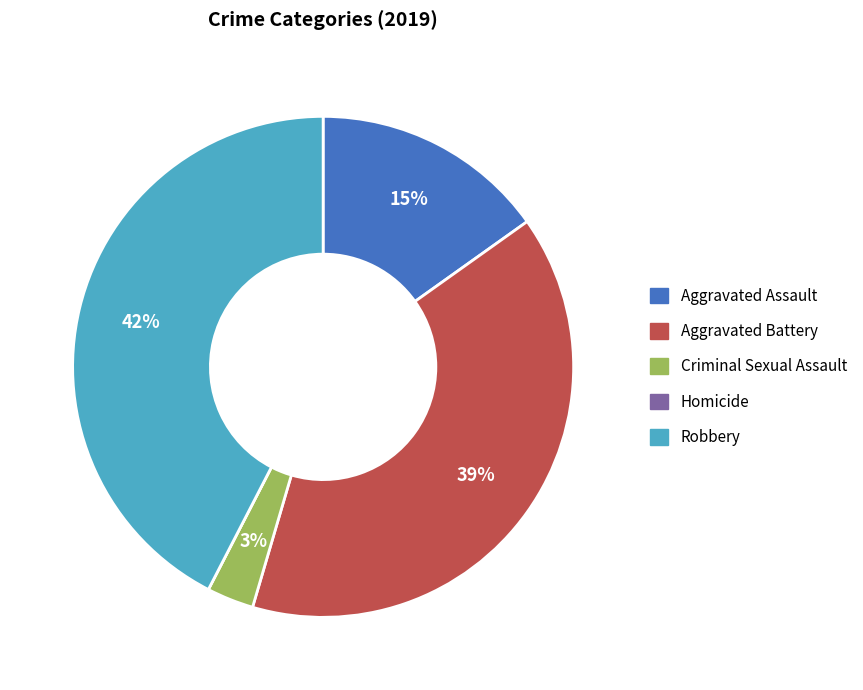

The Aggravated Assault slice represents 15% of the pie. True or false?

True